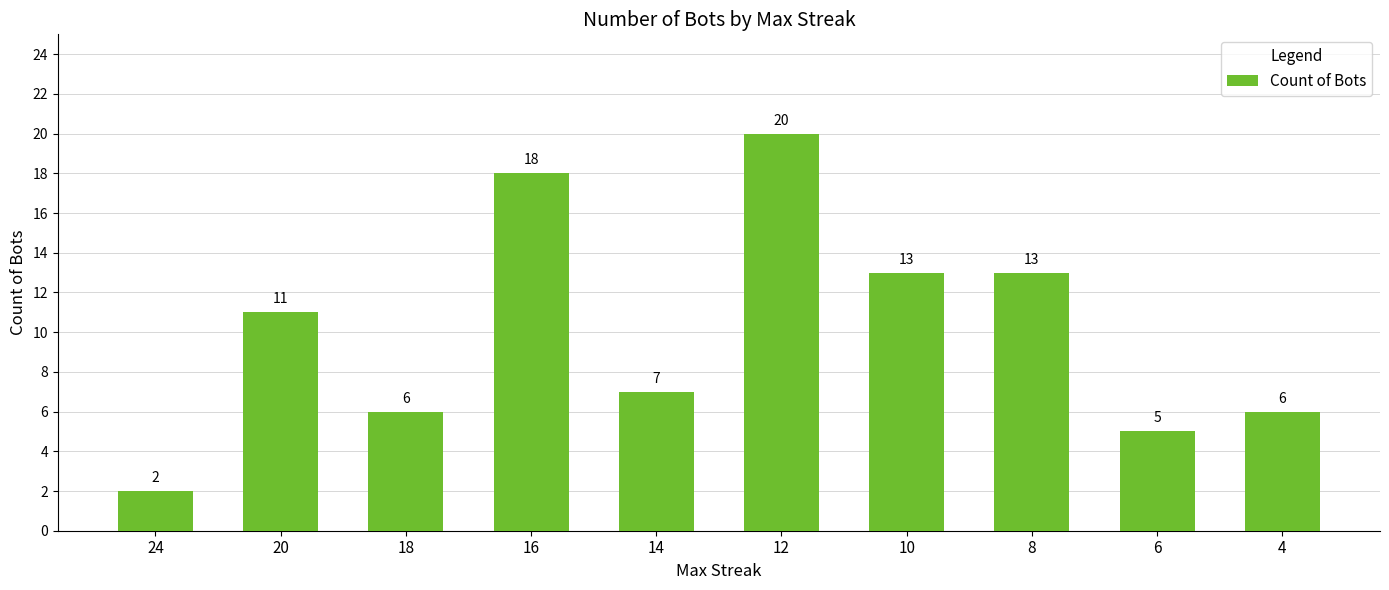

At which label is the value closest to 11?

20